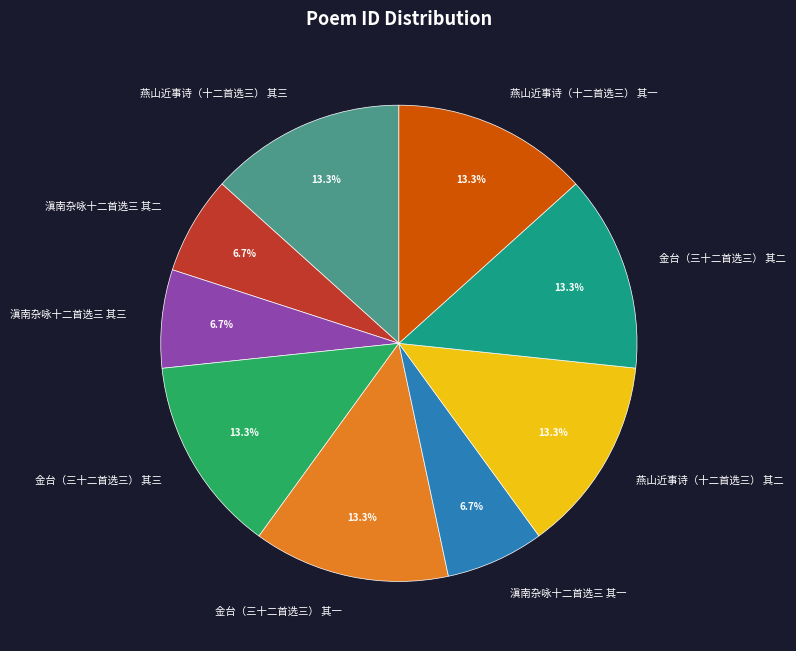

Is it true that 金台（三十二首选三） 其二 is 28% of the pie?

False